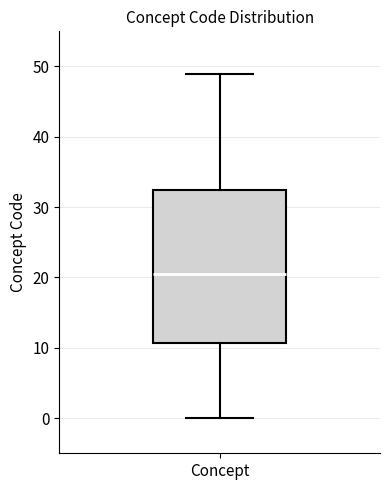

Read this box plot against the y-axis: the position of the median line, the range covered by the box, and the ends of both whiskers. The values are not printed on the chart, so give them approximately, as read against the axis.

median 21, box 11 to 33, whiskers 0 to 49